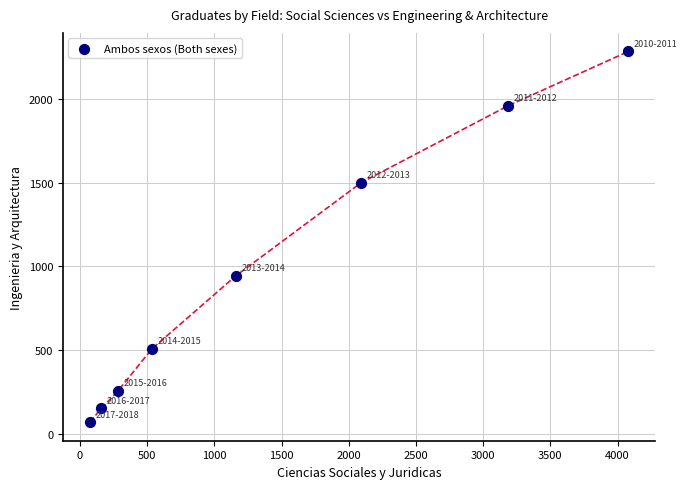

What is the average X value?

1446